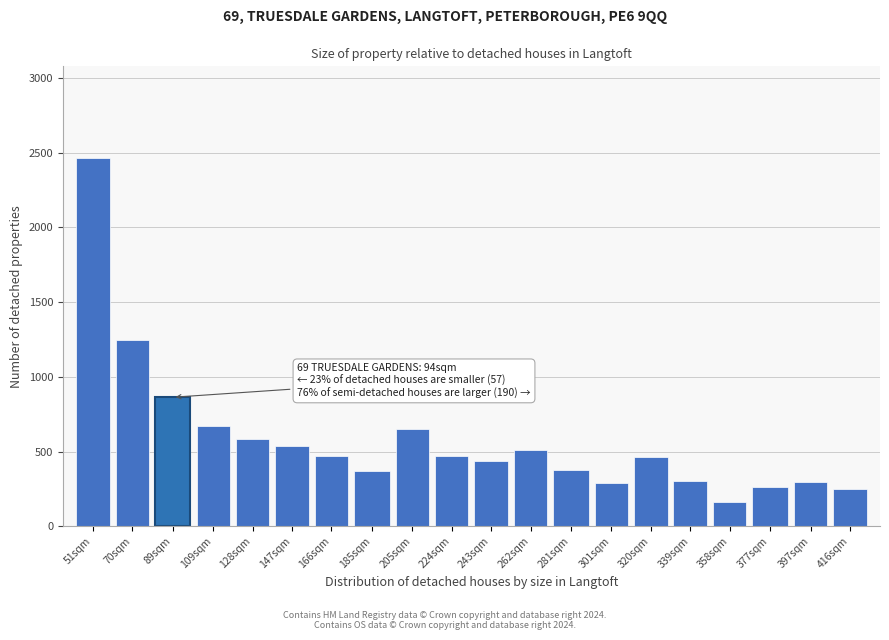

At which category does the chart reach its minimum across all series?

358sqm